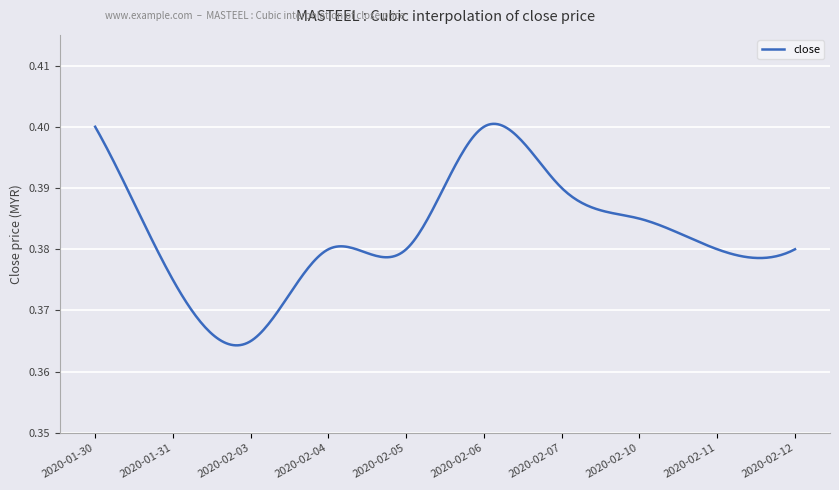

What is the minimum value shown in the chart?

0.4